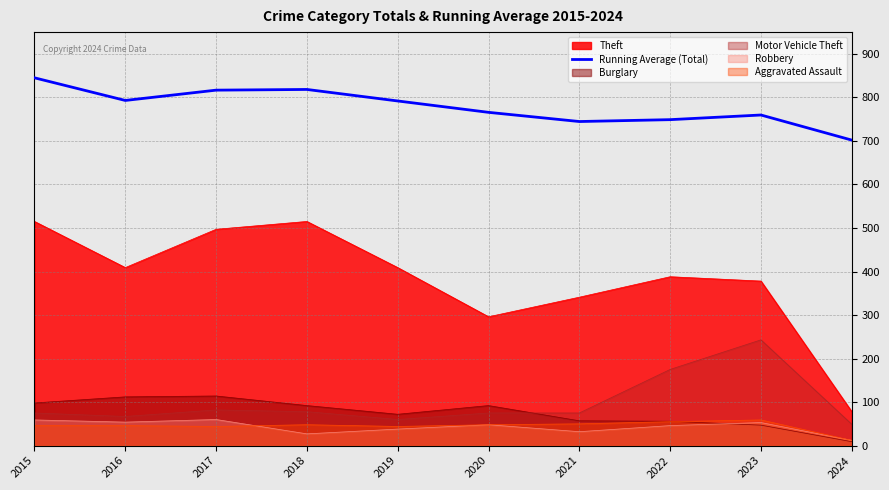

Does the chart have visible grid lines?

Yes